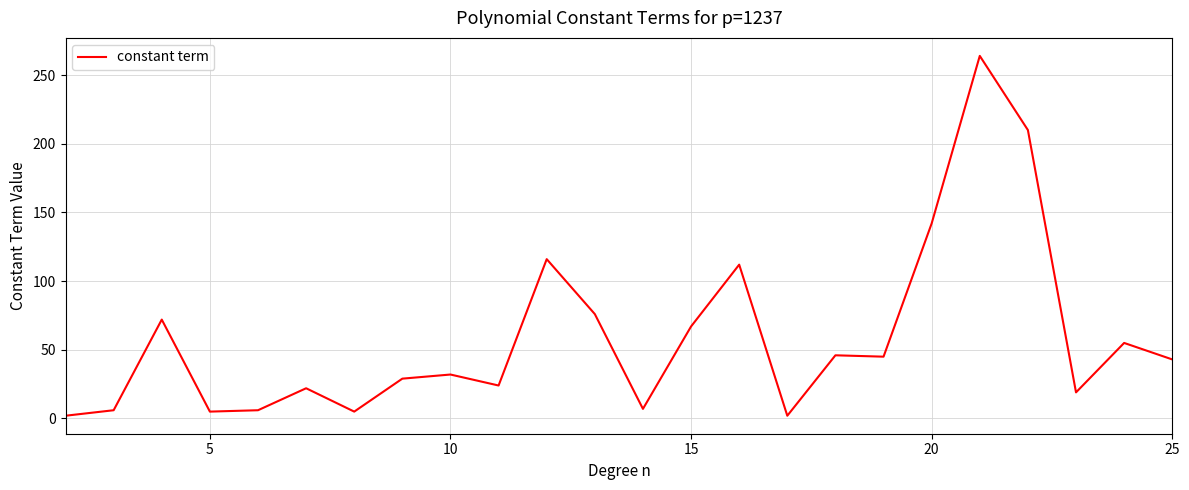

What is the difference between the maximum and minimum values?

262